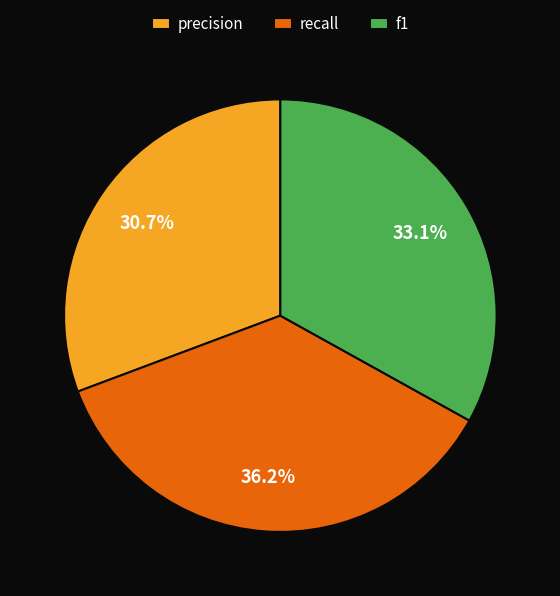

How many segments does this pie chart have?

3